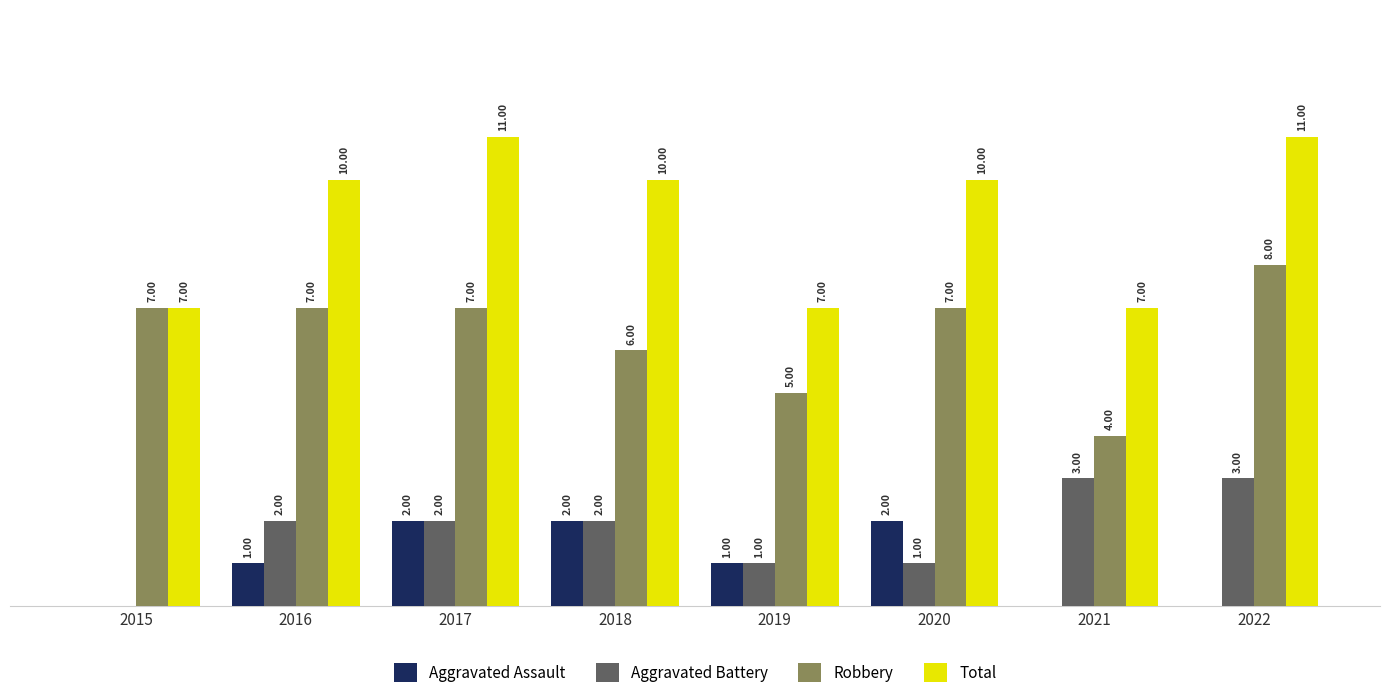

Which series has the largest total across all categories?

Total